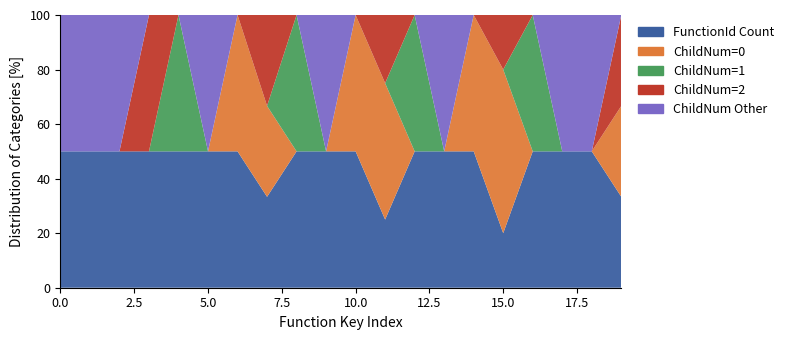

Reading left to right, transcribe all the data shown in this chart.

functionId_counts: 5129601=1	5129602=1	5129603=1	5129604=1	5129605=1	5129606=1	5129607=1	5129608=1	5129609=1	5129610=1	5129611=1	5129612=1	5129613=1	5129614=1	5129615=1	5129616=1	5129617=1	5129618=1	5129619=1	5129620=1
childNum_0: 5129601=0	5129602=0	5129603=0	5129604=0	5129605=0	5129606=0	5129607=1	5129608=1	5129609=0	5129610=0	5129611=1	5129612=2	5129613=0	5129614=0	5129615=1	5129616=3	5129617=0	5129618=0	5129619=0	5129620=1
childNum_1: 5129601=0	5129602=0	5129603=0	5129604=0	5129605=1	5129606=0	5129607=0	5129608=0	5129609=1	5129610=0	5129611=0	5129612=0	5129613=1	5129614=0	5129615=0	5129616=0	5129617=1	5129618=0	5129619=0	5129620=0
childNum_2: 5129601=0	5129602=0	5129603=0	5129604=1	5129605=0	5129606=0	5129607=0	5129608=1	5129609=0	5129610=0	5129611=0	5129612=1	5129613=0	5129614=0	5129615=0	5129616=1	5129617=0	5129618=0	5129619=0	5129620=1
childNum_other: 5129601=1	5129602=1	5129603=1	5129604=0	5129605=0	5129606=1	5129607=0	5129608=0	5129609=0	5129610=1	5129611=0	5129612=0	5129613=0	5129614=1	5129615=0	5129616=0	5129617=0	5129618=1	5129619=1	5129620=0